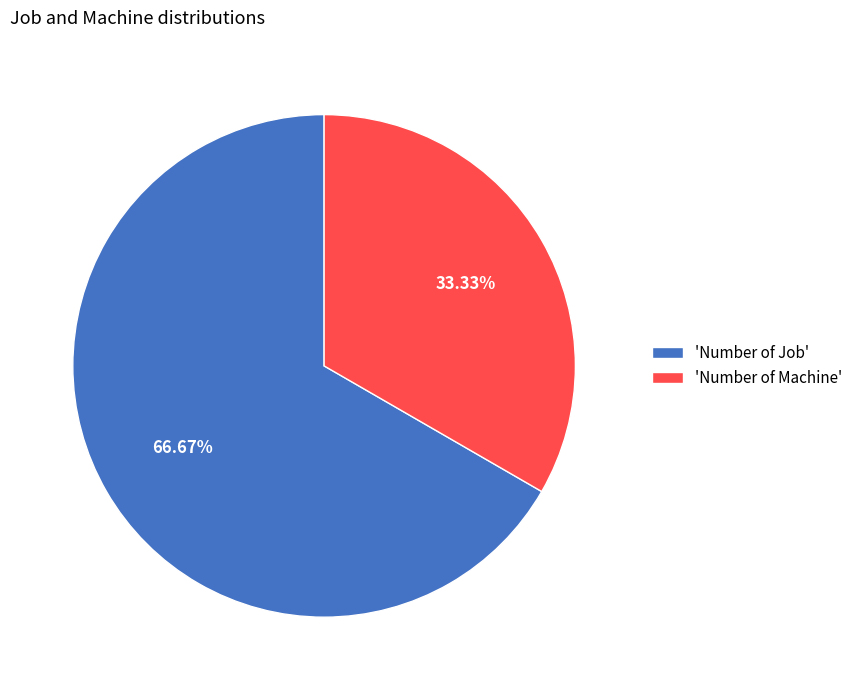

What is the ratio of the value at 'Number of Job' to the value at 'Number of Machine'?

2.0